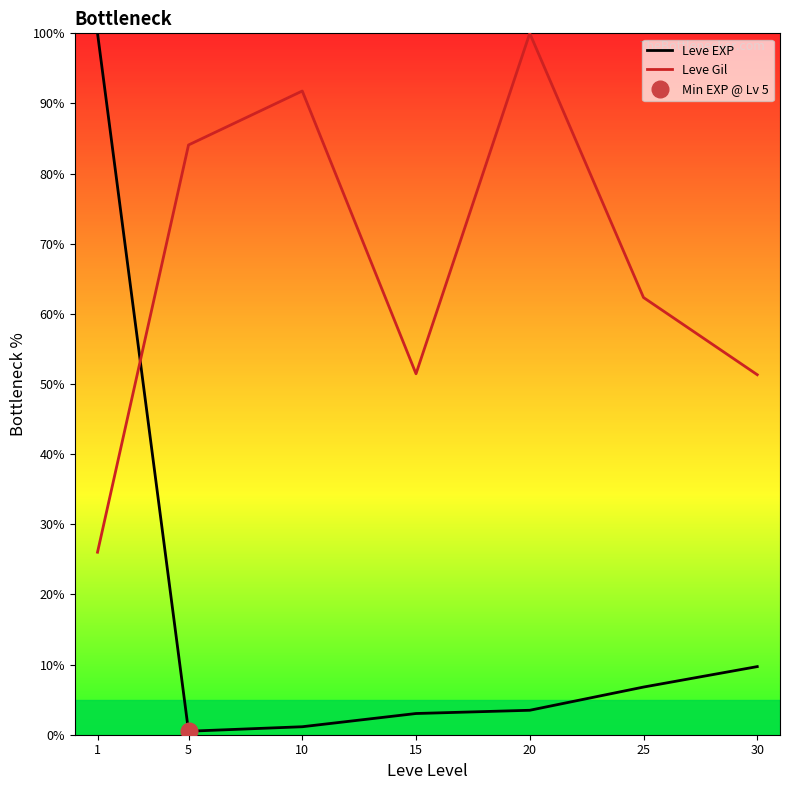

Where does the Leve Gil series first go above 62?

5